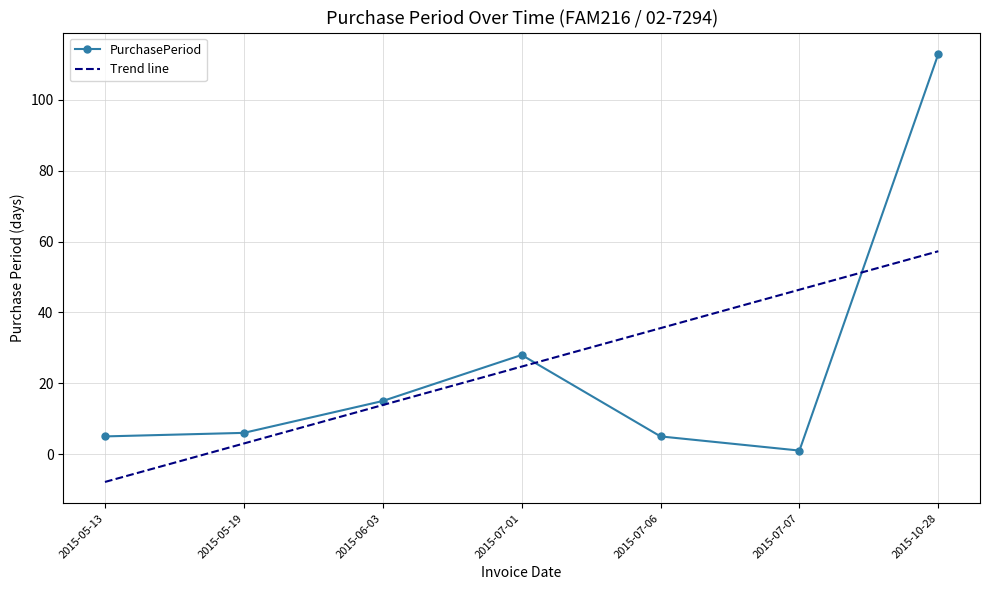

Reading left to right, what are all the values shown in this chart?

2015-05-13=5	2015-05-19=6	2015-06-03=15	2015-07-01=28	2015-07-06=5	2015-07-07=1	2015-10-28=113